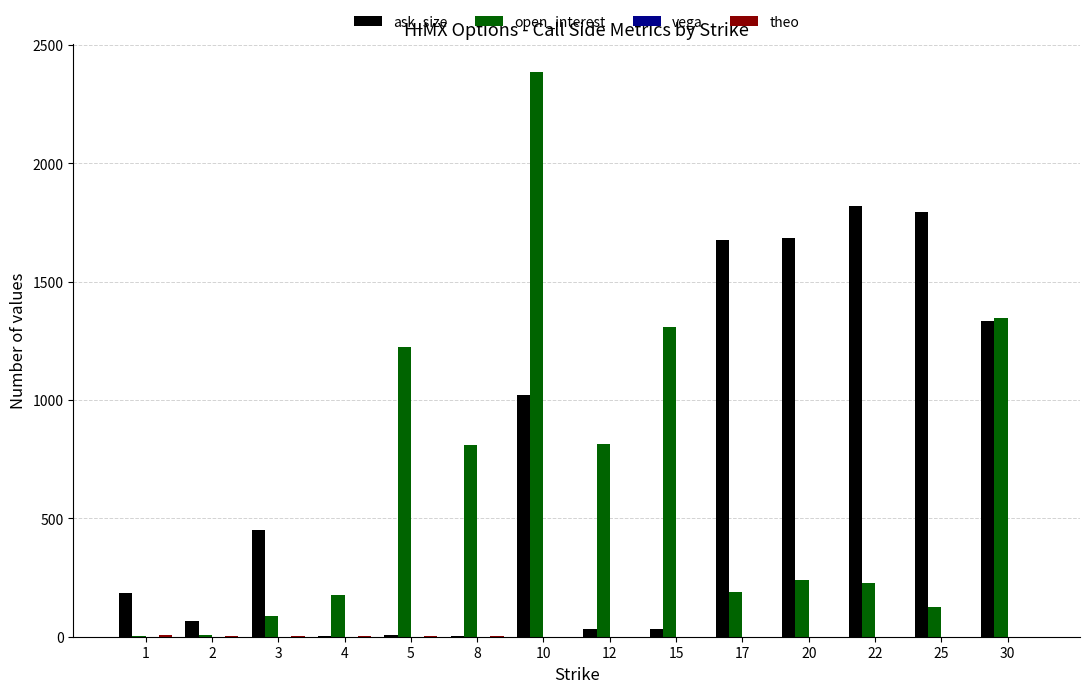

What is the maximum value shown in the chart?

2386.0